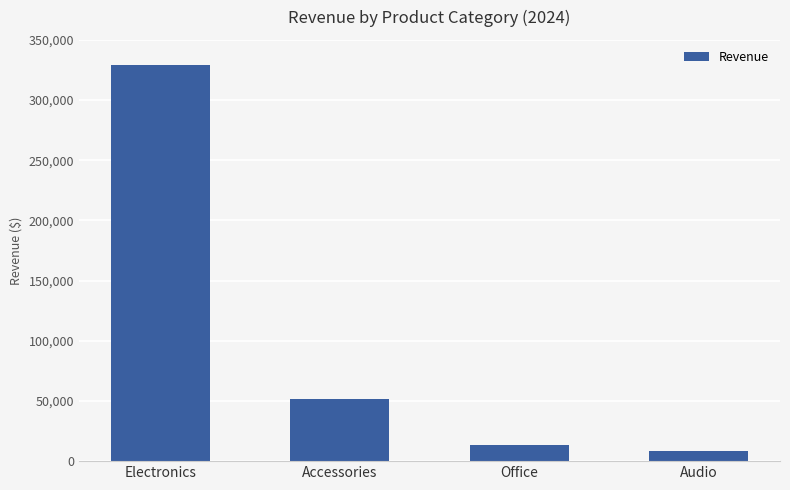

What is the label of the 4th bar from the left?

Audio